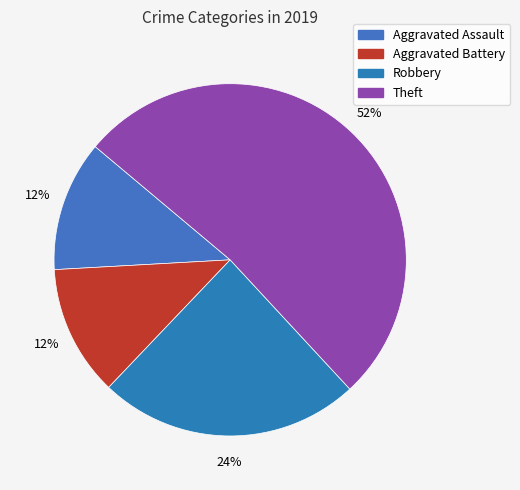

To the nearest percent, what is the difference between the largest and smallest slice percentages?

40%